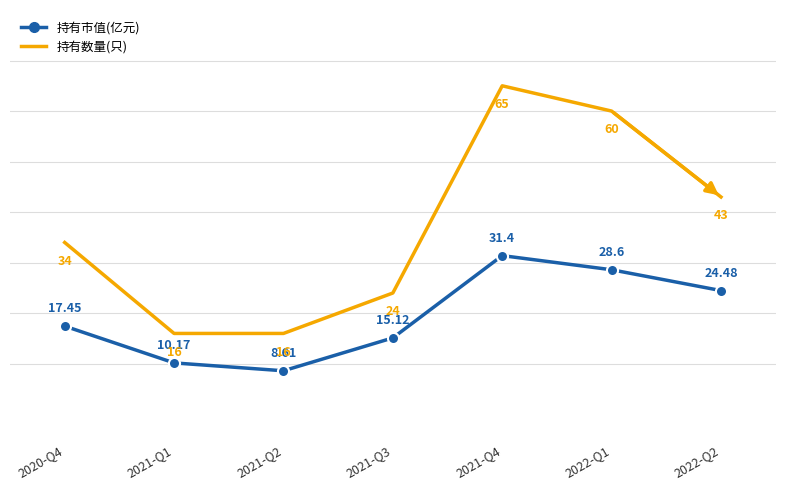

The value of 持有数量(只) at 2022-Q2 is 66.1. True or false?

False